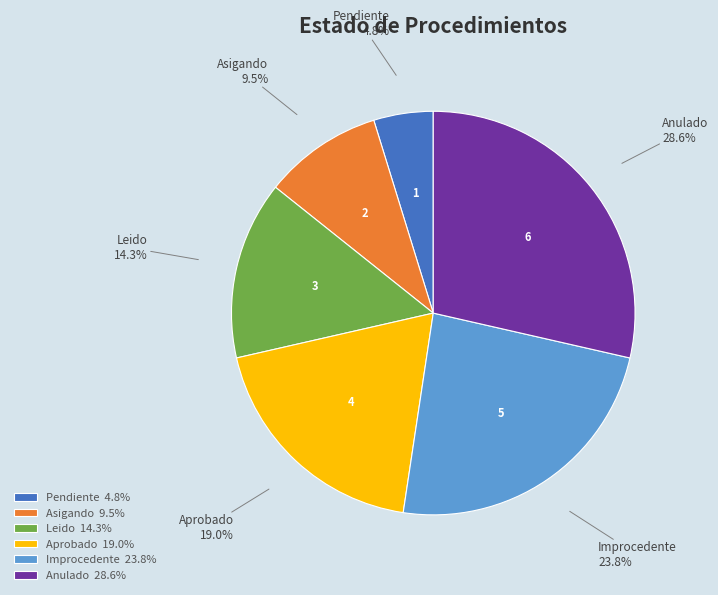

What percentage is the Leido slice, to the nearest percent?

14%